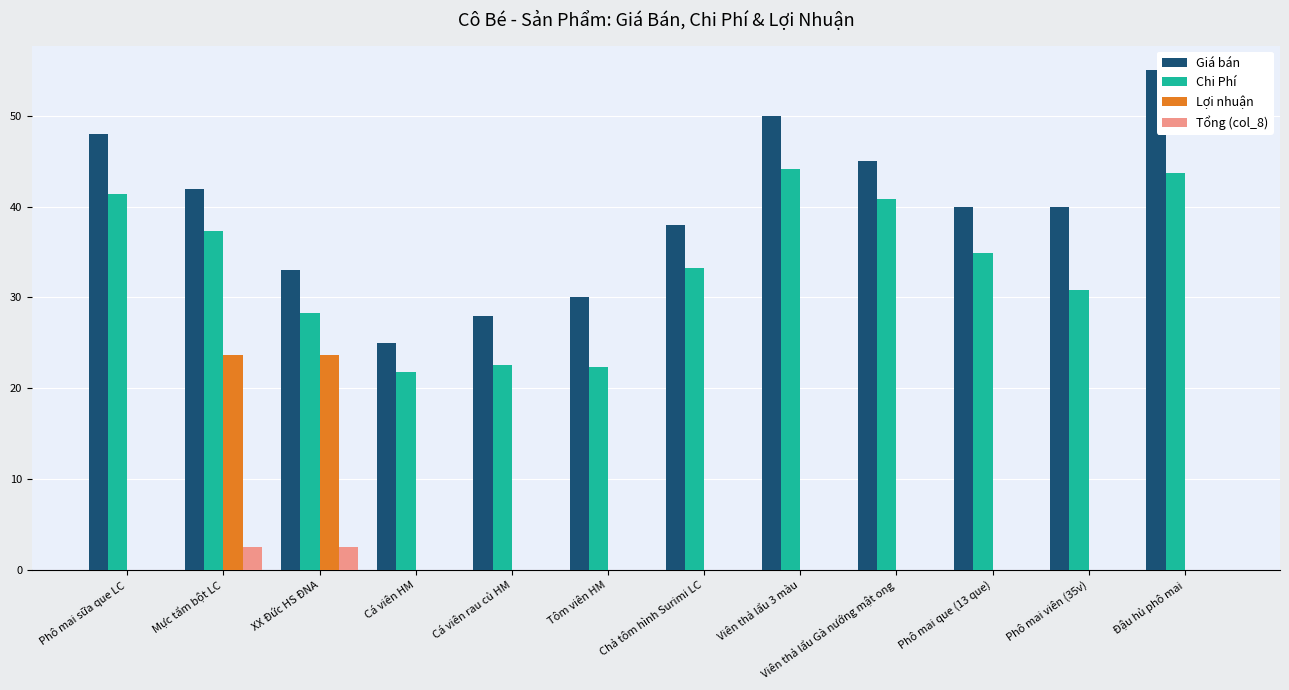

At which category is the sum across all series the highest?

Mực tẩm bột LC